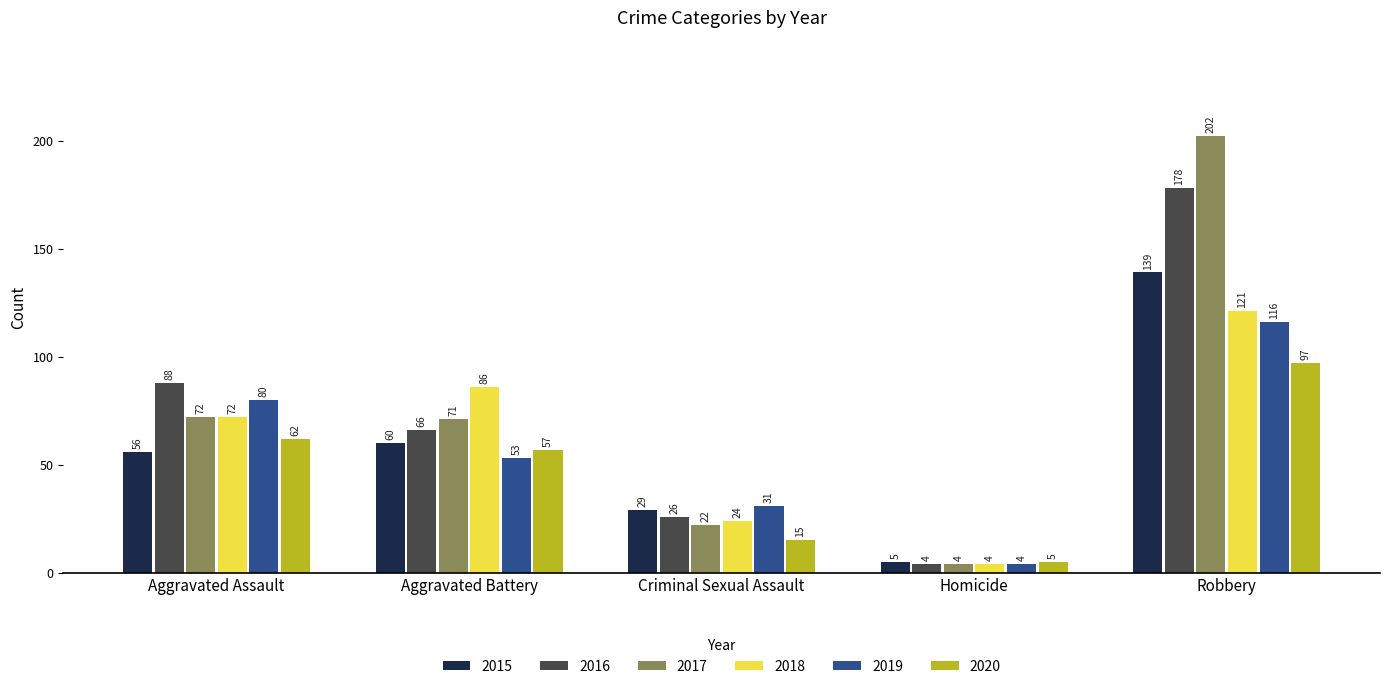

What is the value of the 2020 bar at the 2nd from the left?

57